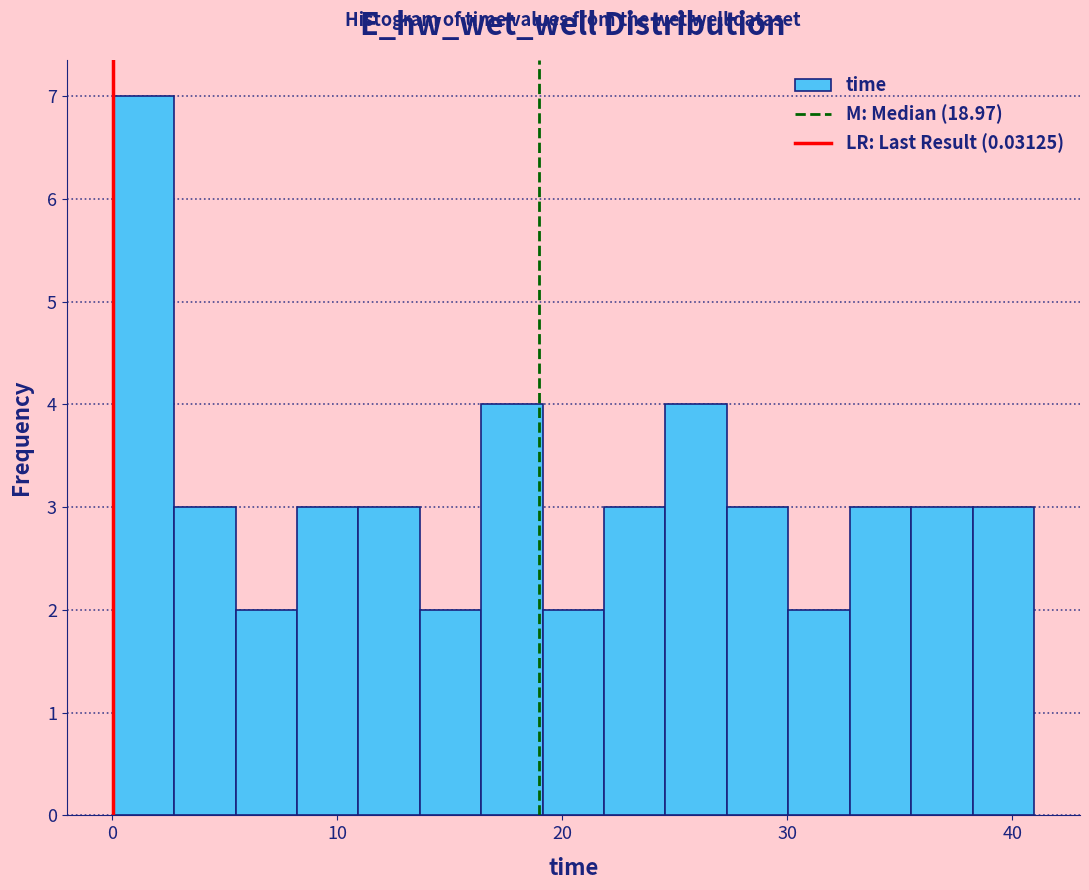

Around what value on the x-axis is the tallest bar? Give the approximate position of its centre, as read against the axis.

1